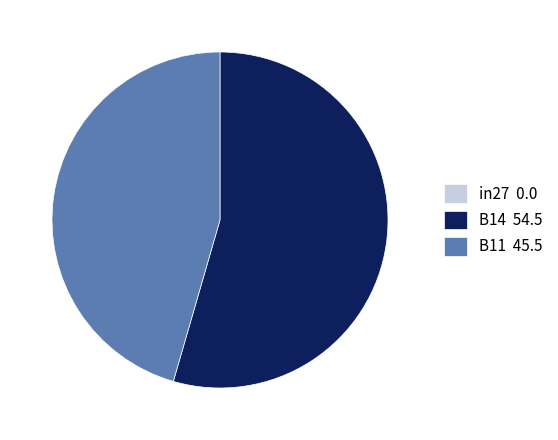

Is it true that B14 54.5 is 66% of the pie?

False